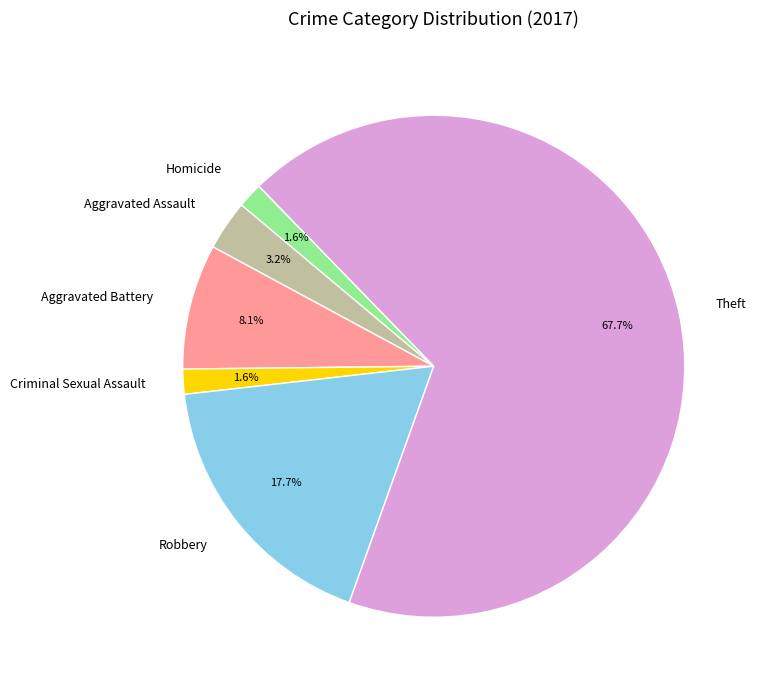

Combined, do Criminal Sexual Assault and Aggravated Battery account for over 50%?

No